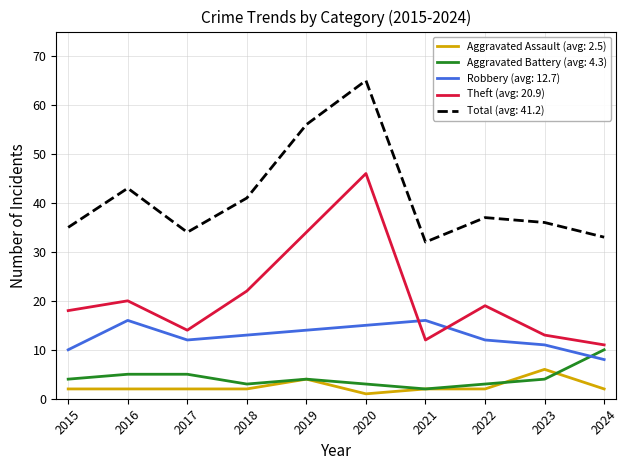

Which series changed the most between 2018 and 2019?

Total (avg: 41.2)